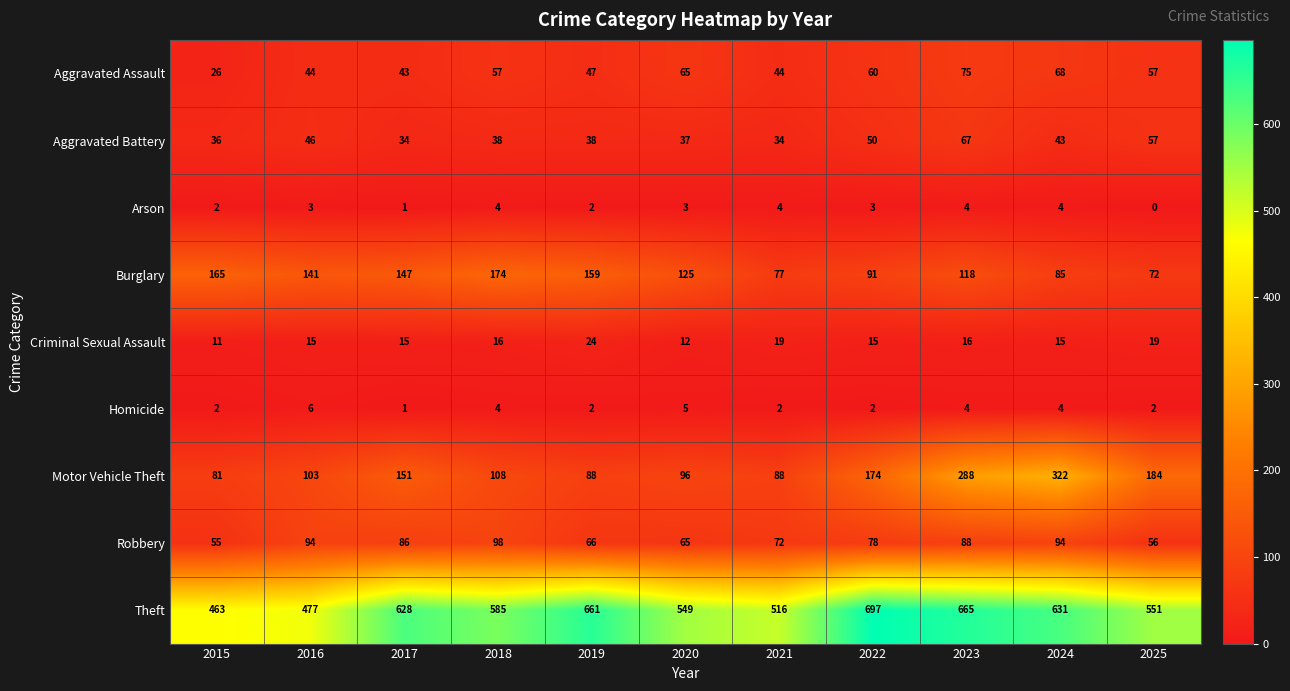

Where is Burglary nearest to the value 123?

2020